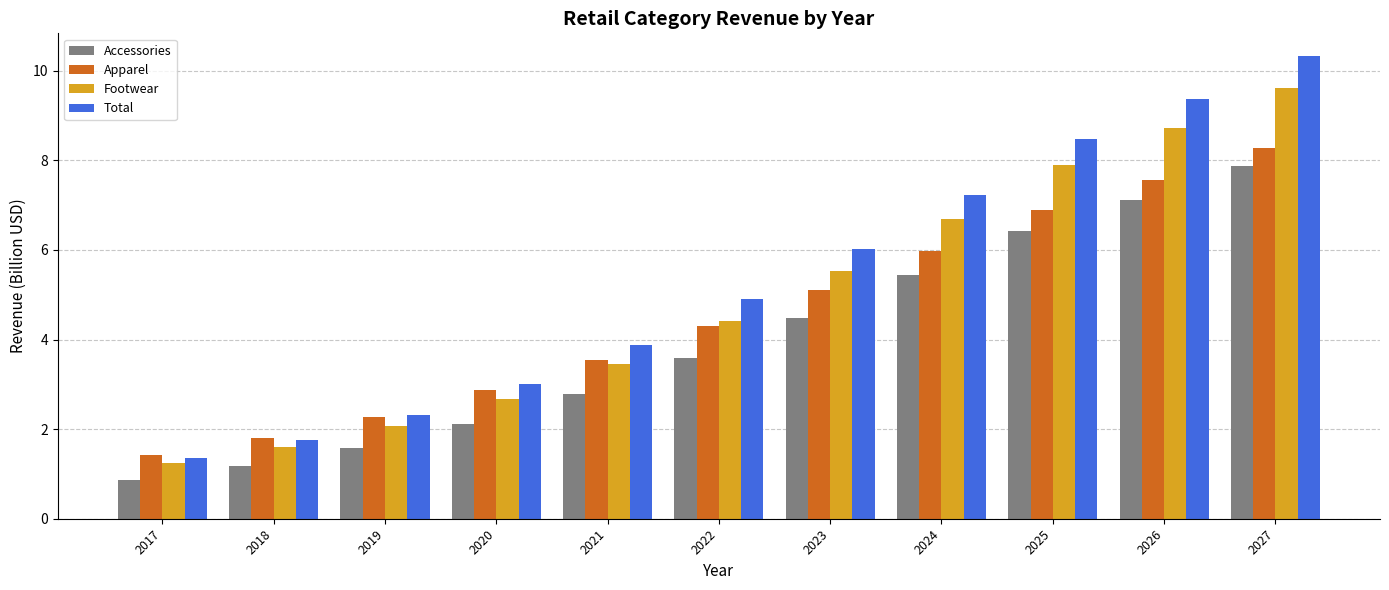

Which series changed the most between 2025 and 2026?

Total